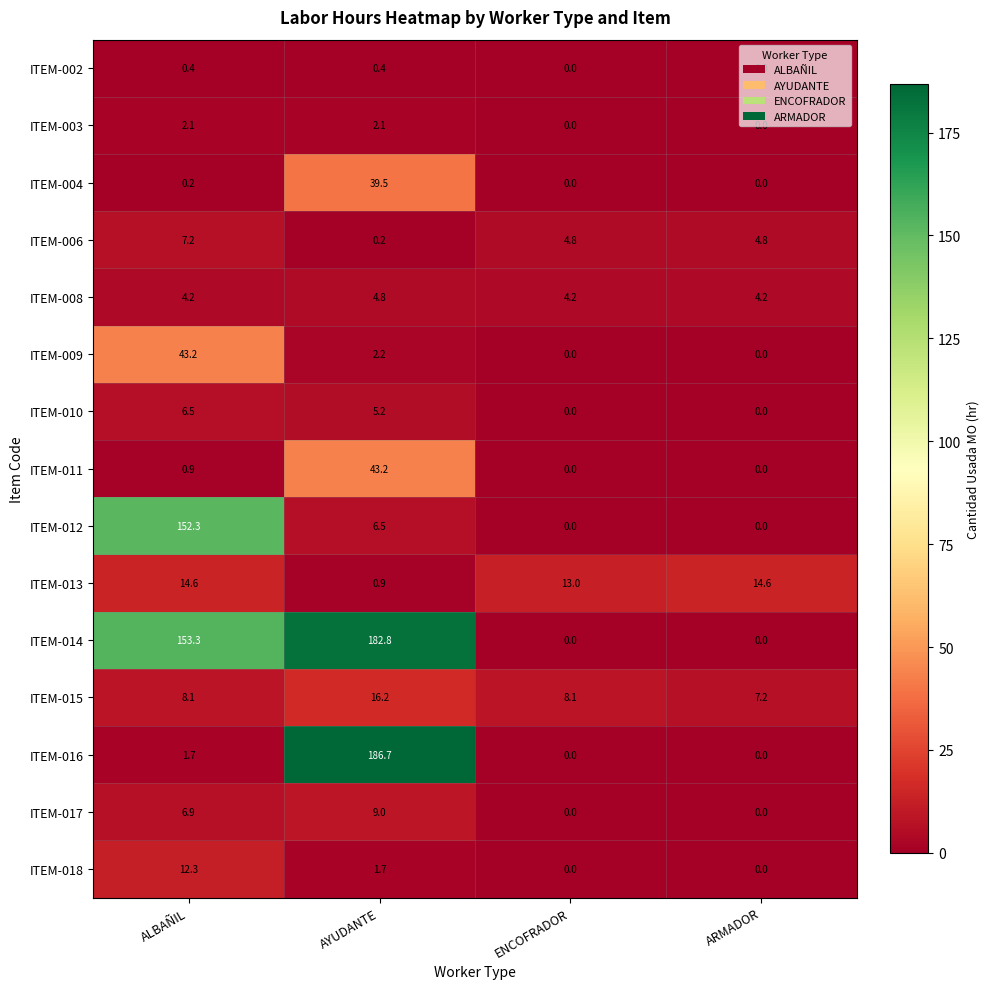

What is the sum of all ITEM-008 values?

17.4